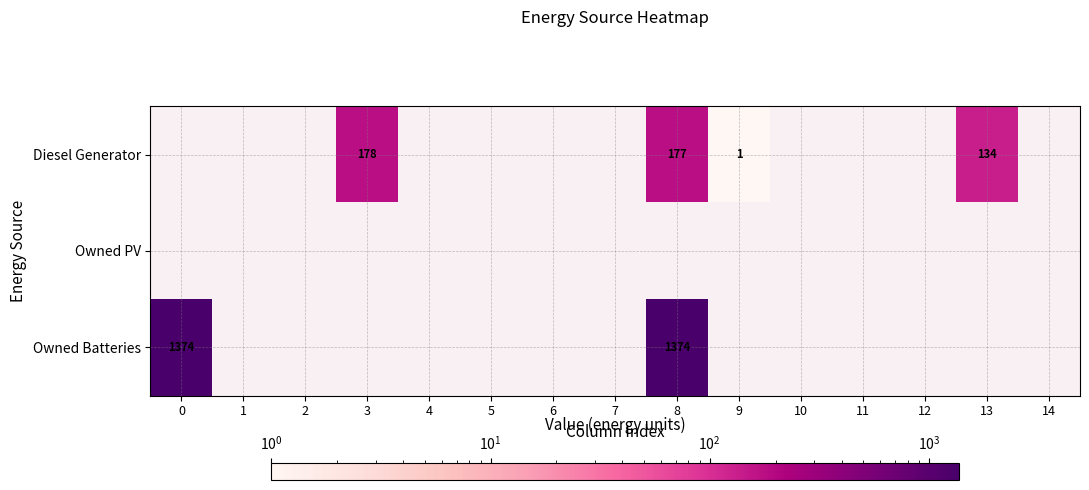

Is it true that Diesel Generator equals 1 at 9?

True